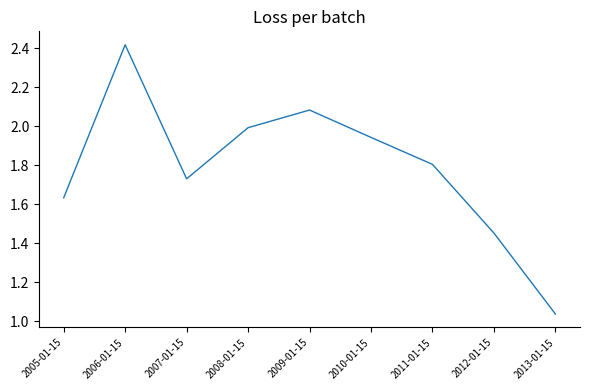

How many interior local valleys (lower than both neighbors) does the data have?

1